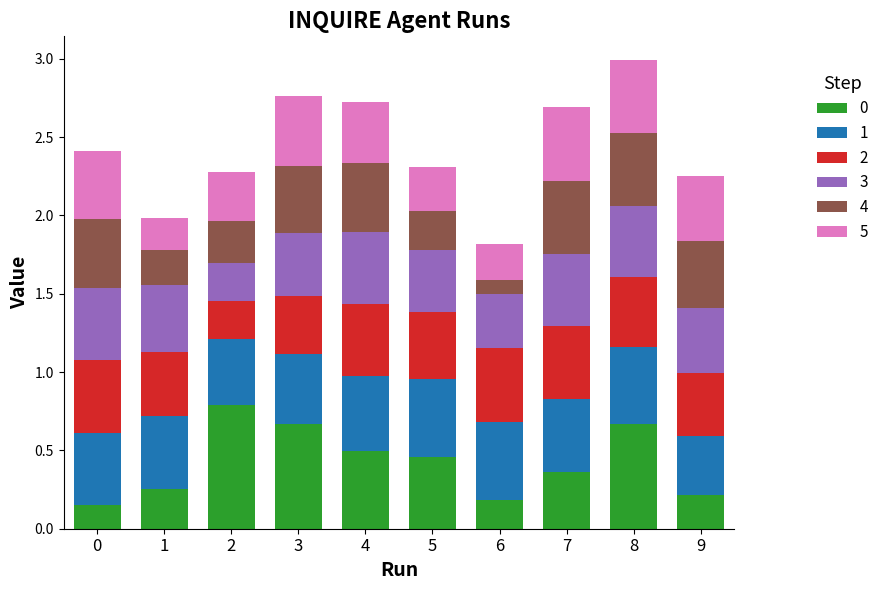

At how many categories does at least one series exceed 0?

10